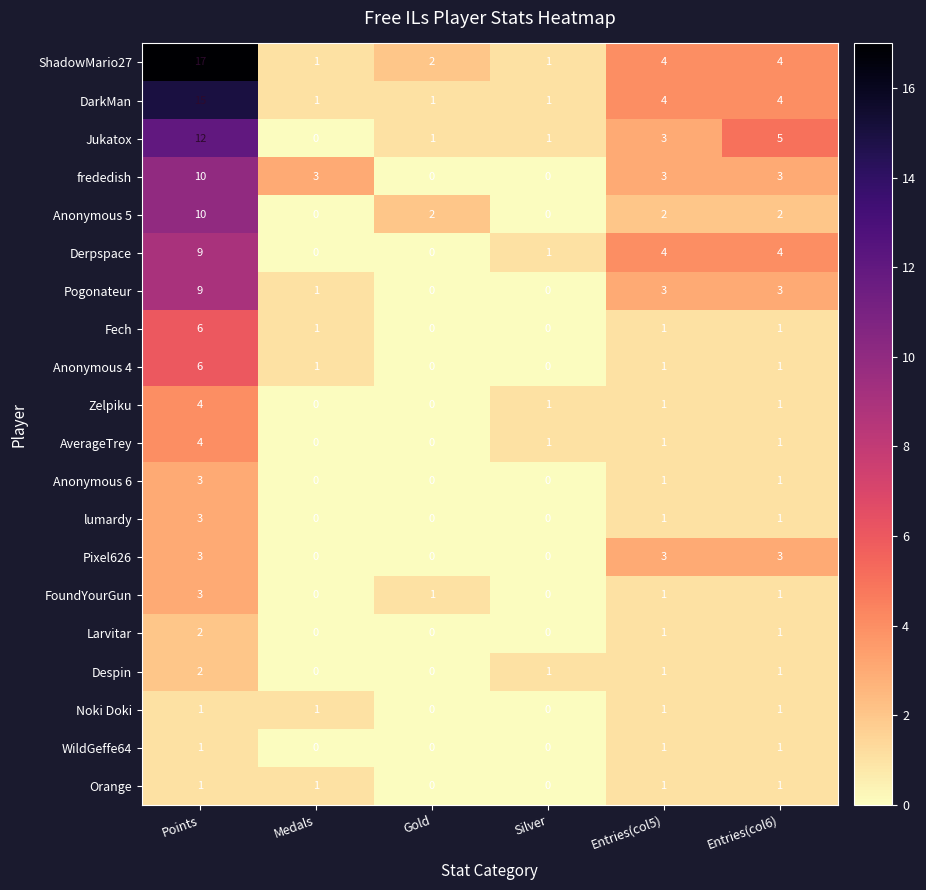

True or false: FoundYourGun has a value of 1 at Entries(col6).

True